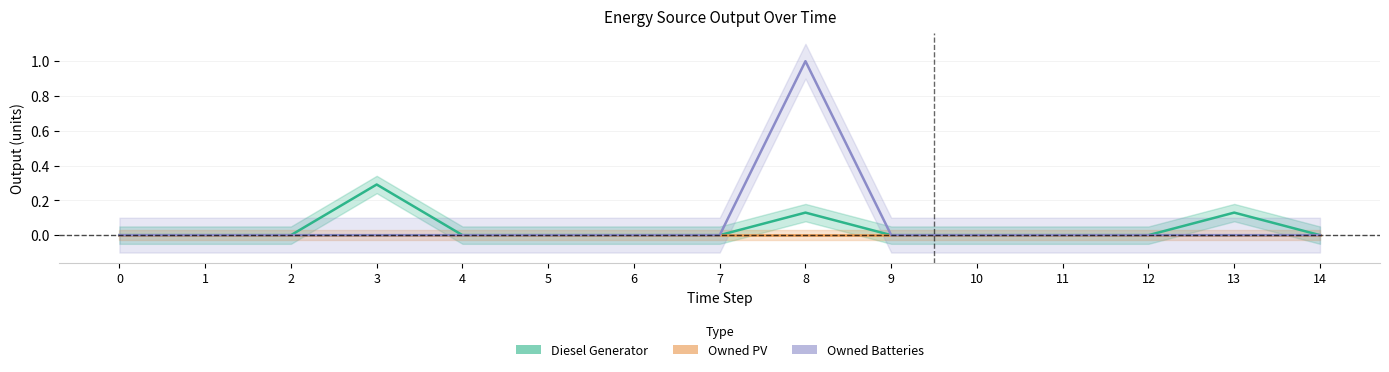

What is the difference between the highest and lowest values at 3?

0.3